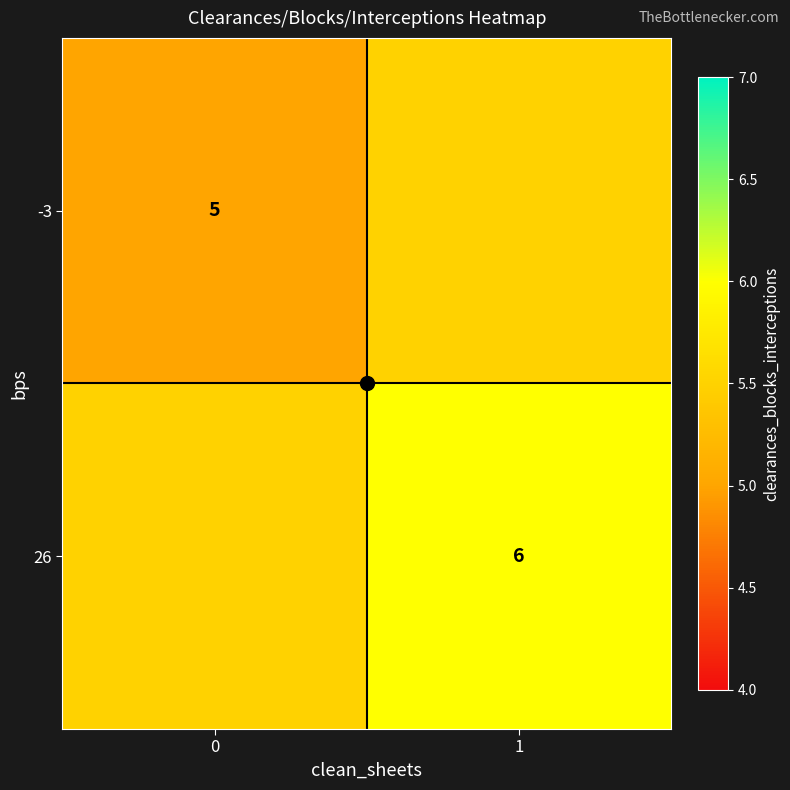

Which label corresponds to the largest value in the chart?

1